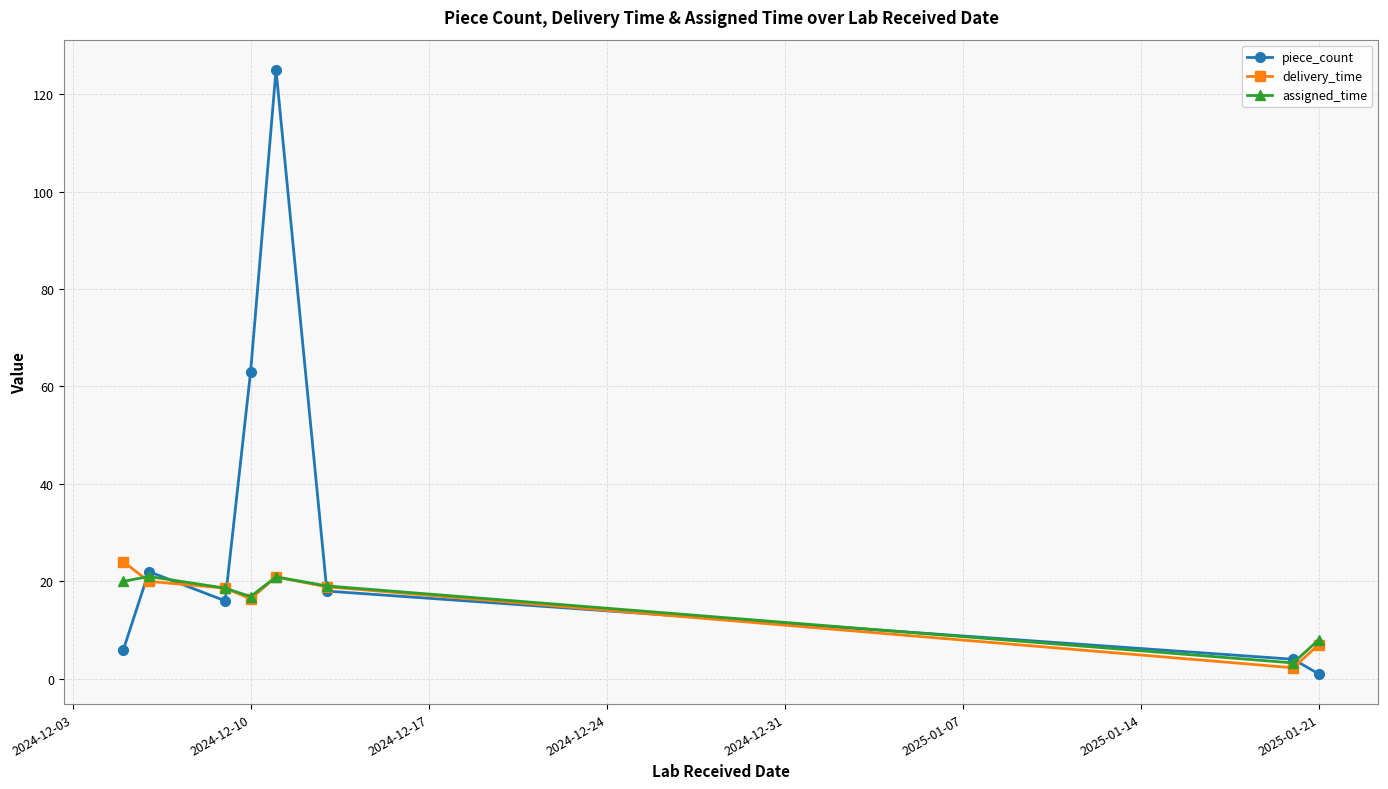

How many categories are shown in the chart?

8